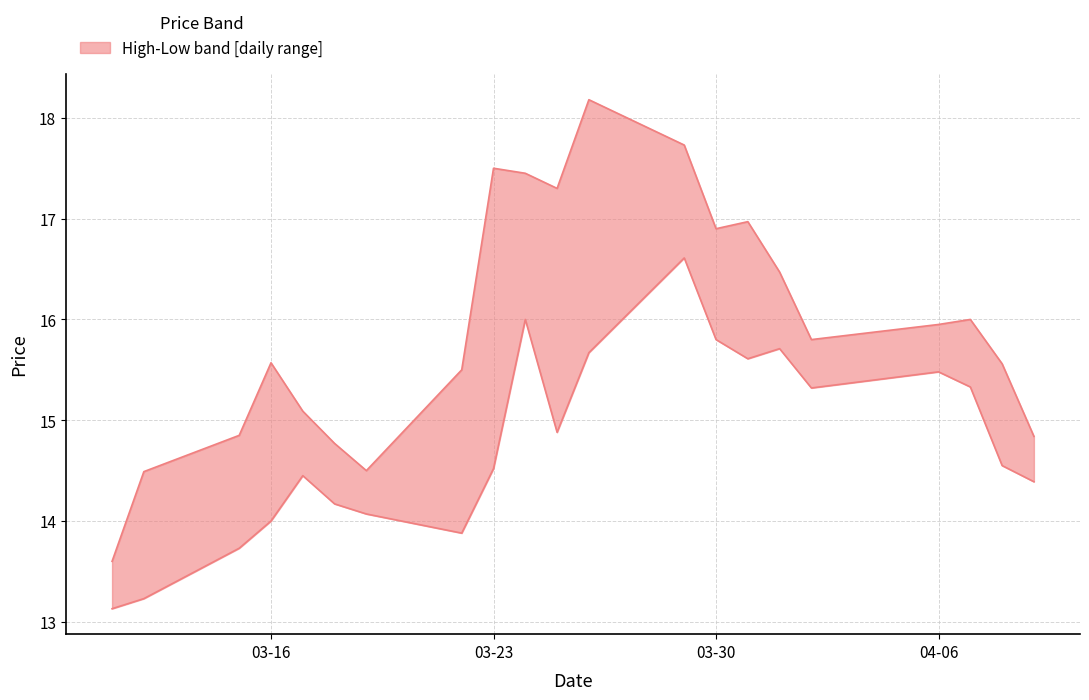

Is the value of low at 2021-03-16 greater than the value of high at 2021-03-26?

No